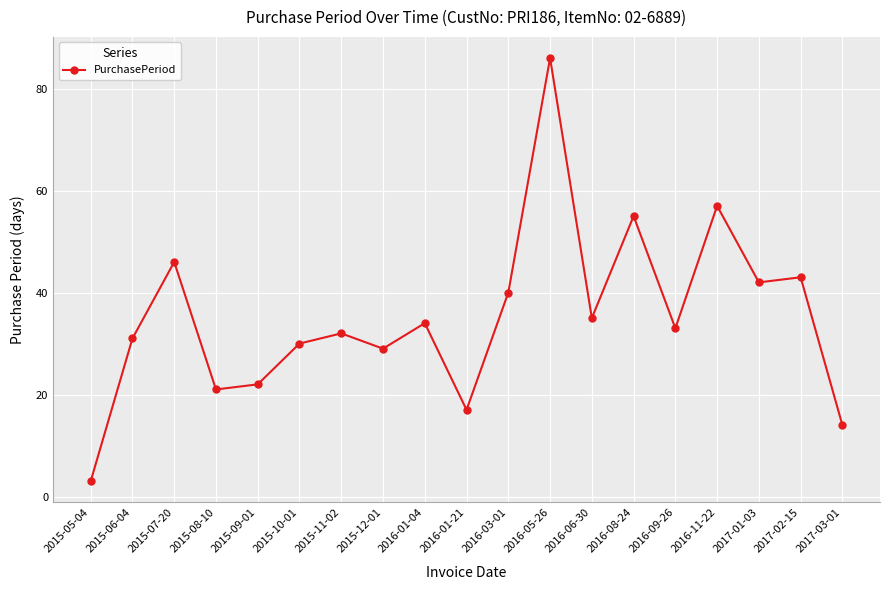

Reading right to left, list all the values displayed in this chart.

14	43	42	57	33	55	35	86	40	17	34	29	32	30	22	21	46	31	3